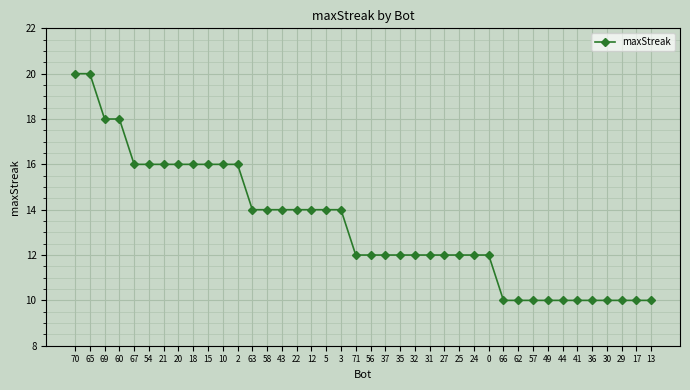

How many lines are shown in the chart?

1